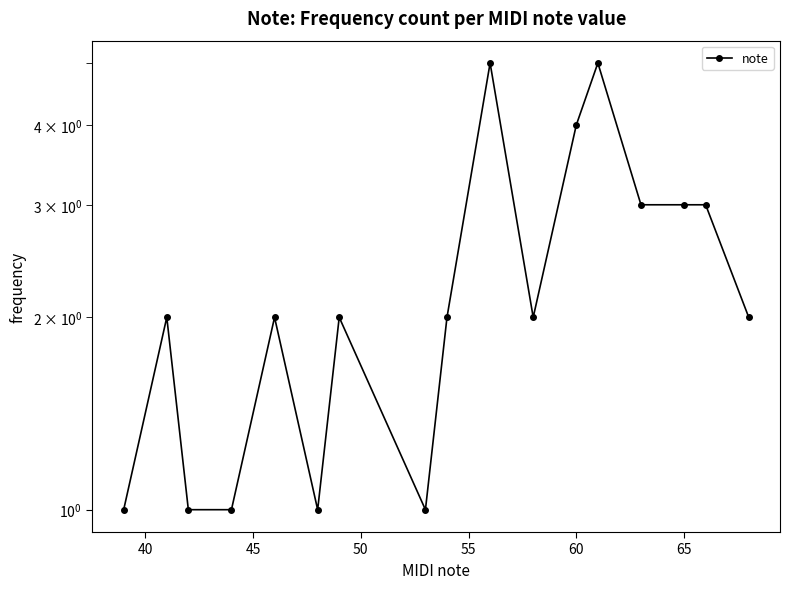

The value at 65 is 5. True or false?

False